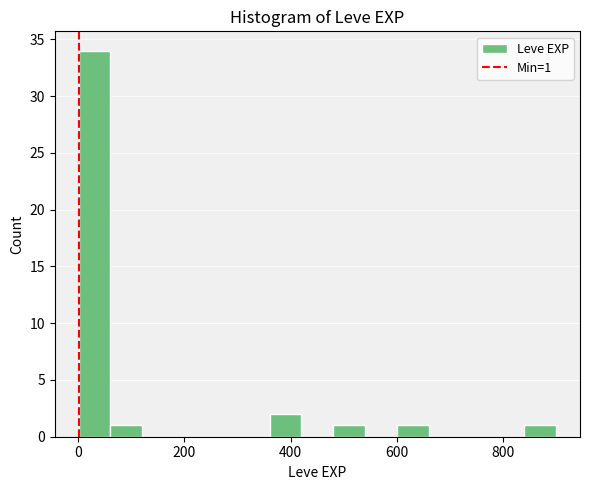

Read against the x-axis, roughly where is the centre of the tallest bar?

40